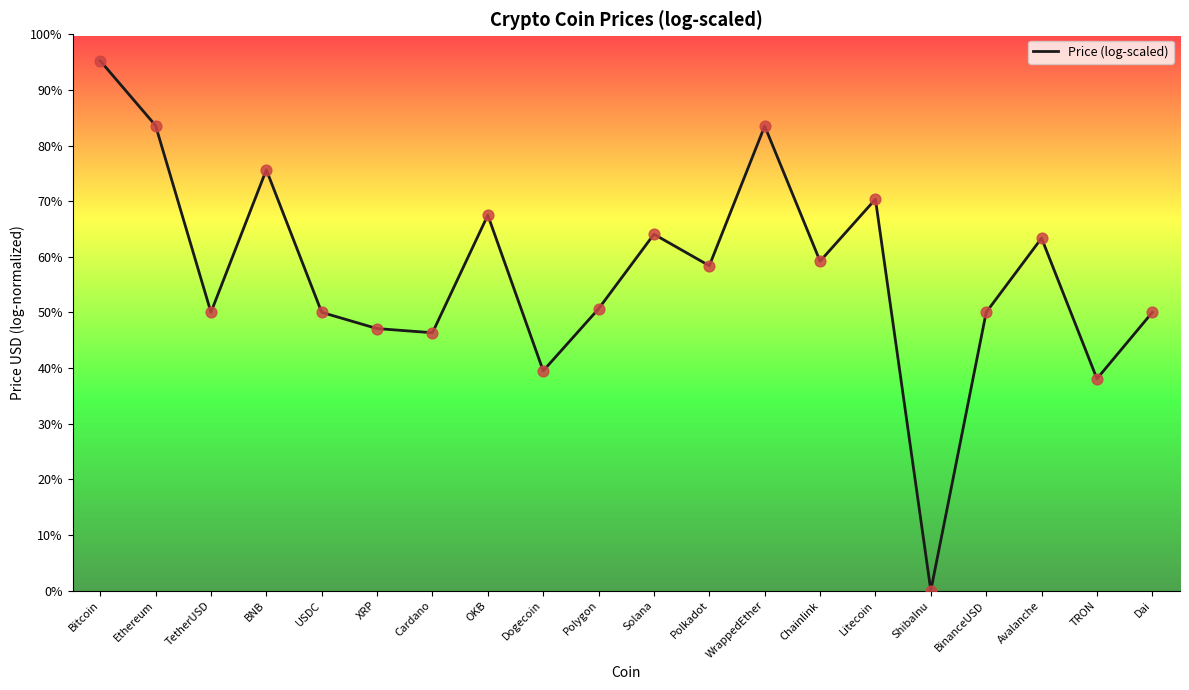

What is the ratio of the value at Cardano to the value at Solana?

0.7